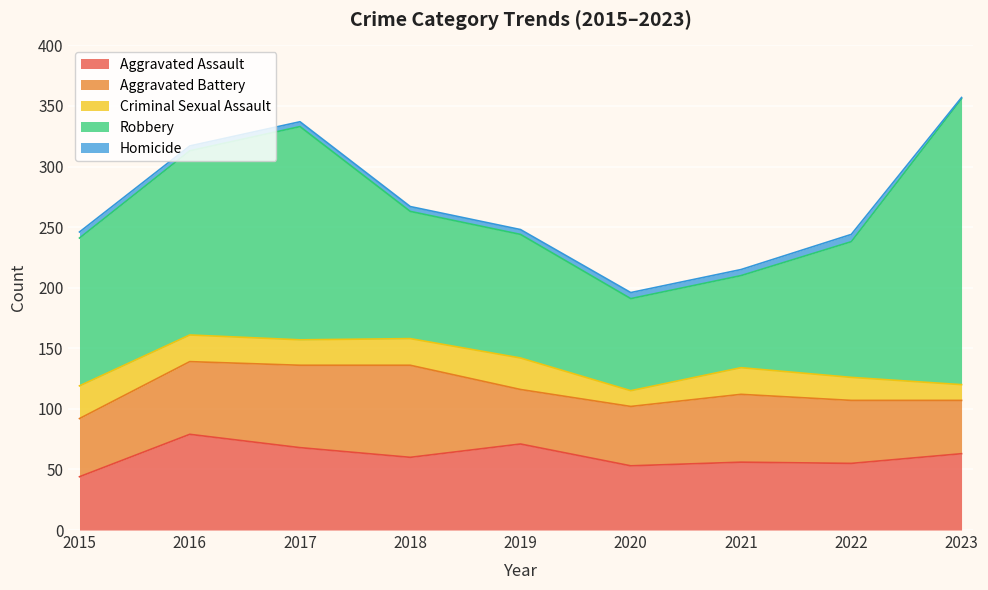

Which series changed the most between 2019 and 2022?

Aggravated Assault